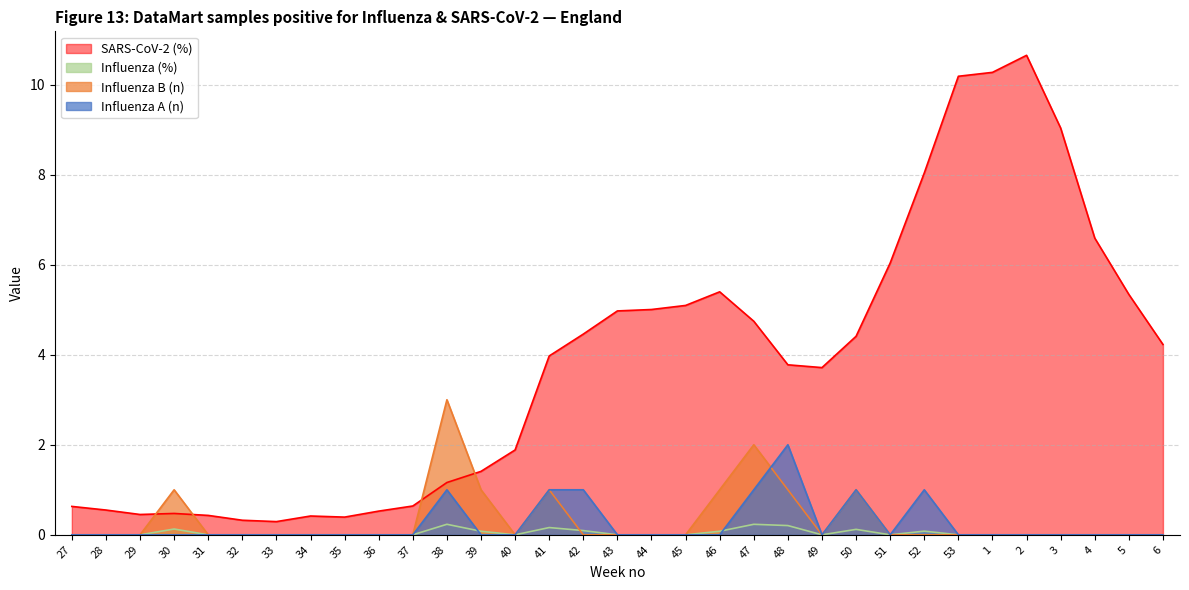

True or false: SARS-CoV-2 (%) has a value of 8.0 at 43.

False